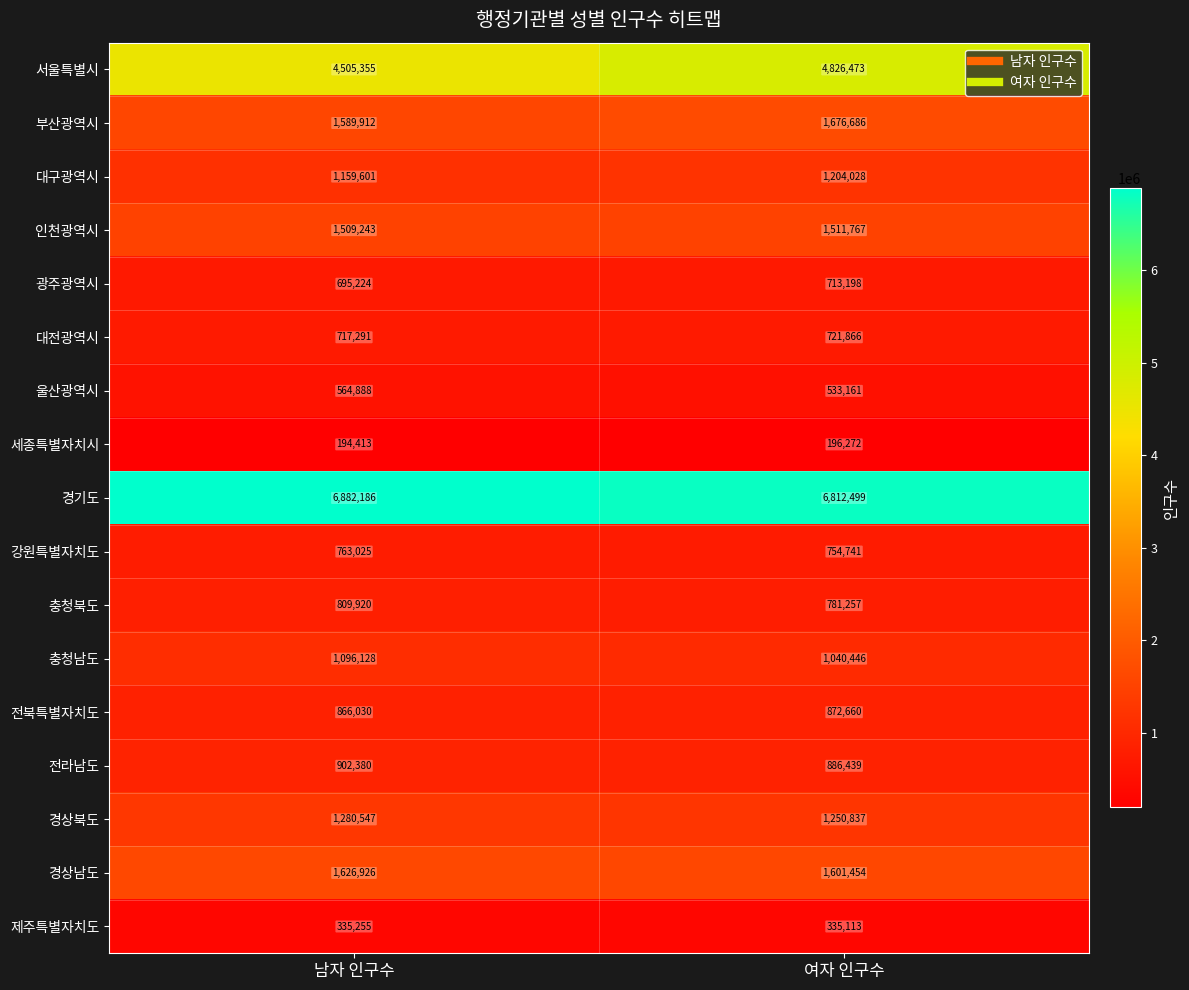

What is the difference between the highest and lowest values at 남자 인구수?

6687773